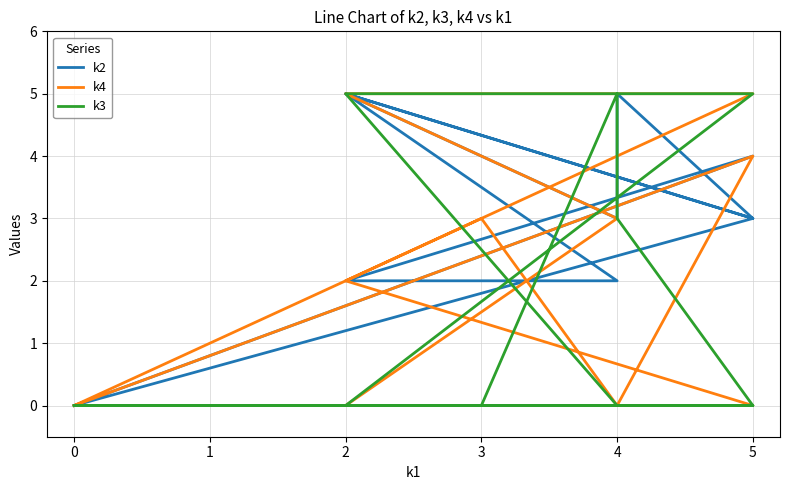

How many values in k4 are above zero?

6